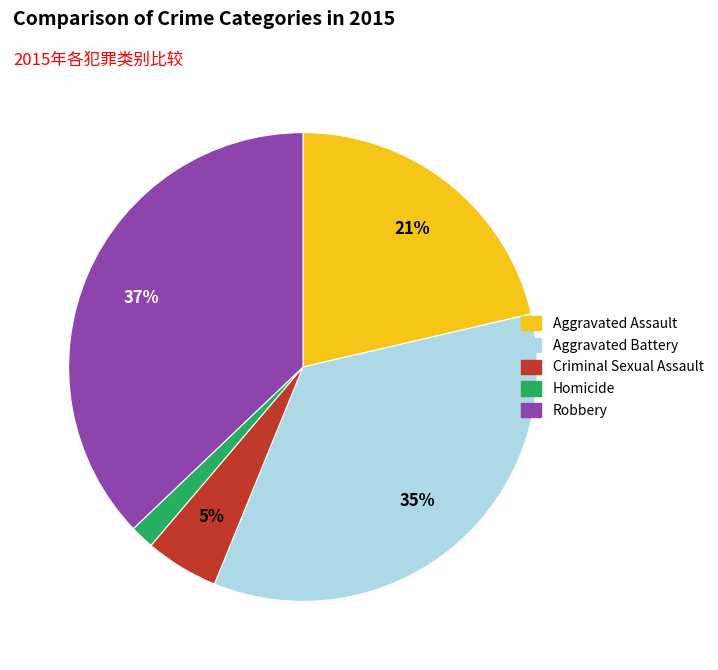

Which has a higher value, Robbery or Aggravated Assault?

Robbery